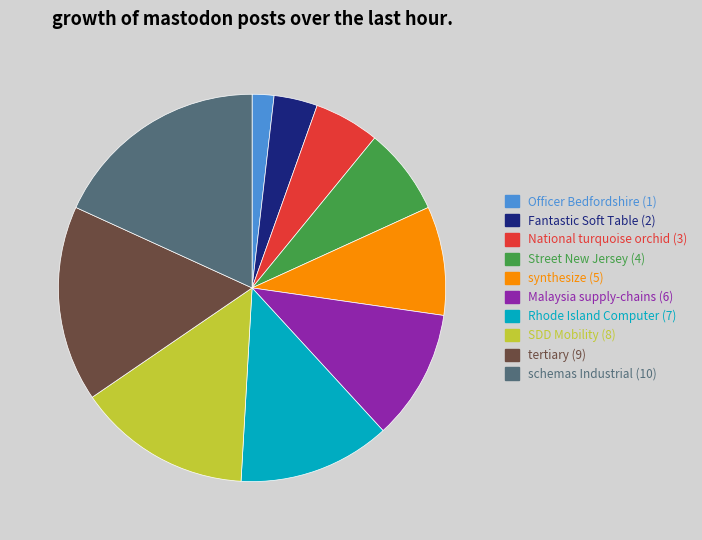

Does any single category account for the majority?

No